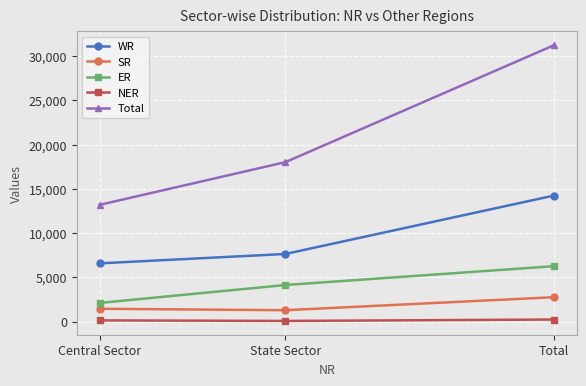

What is the spread (max minus min) of values at Total?

30943